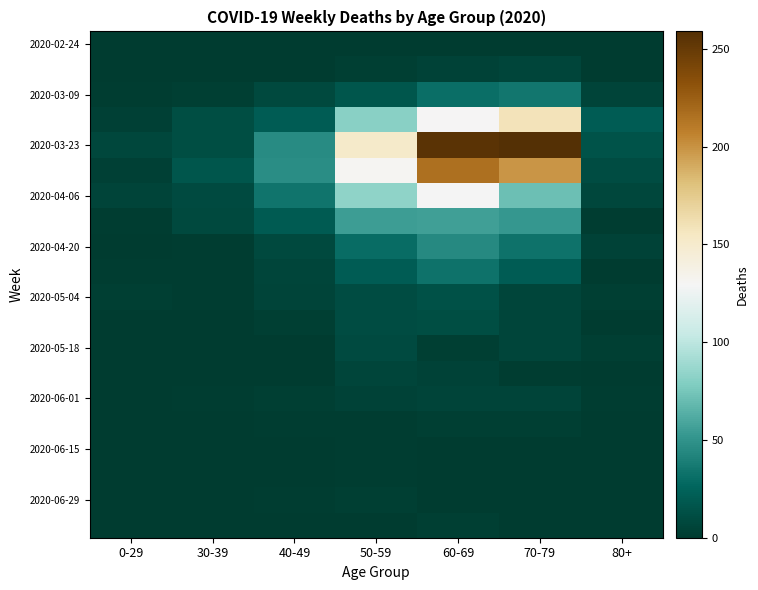

Which has a higher value, 0-29 or 70-79?

70-79